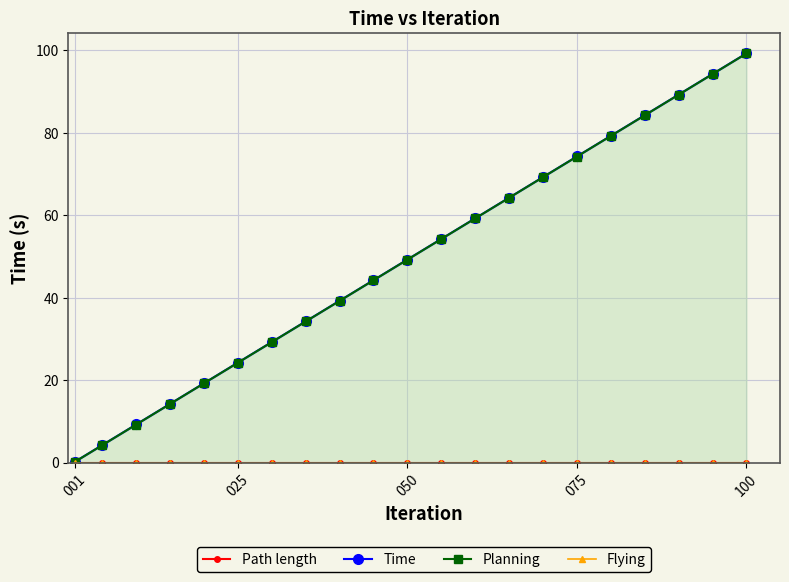

How many data points in Time are less than 49?

10